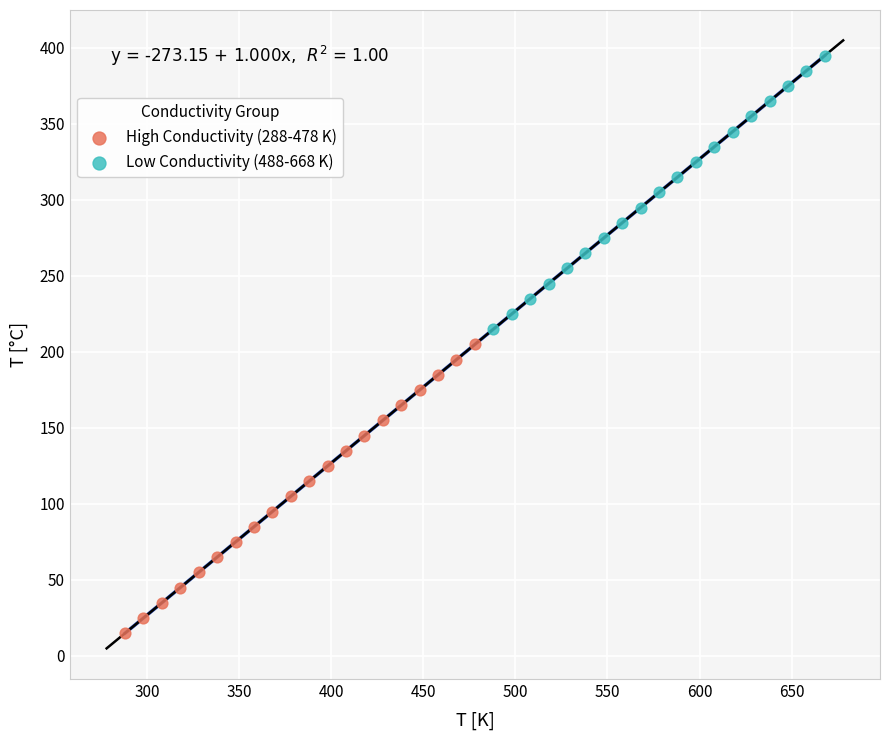

Which series reaches the maximum Y coordinate?

Low Conductivity (488-668 K)